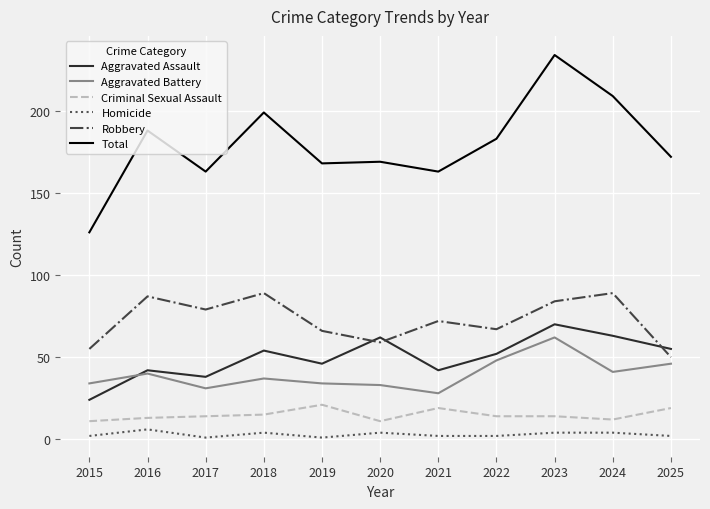

What is the sum of all Criminal Sexual Assault values?

163